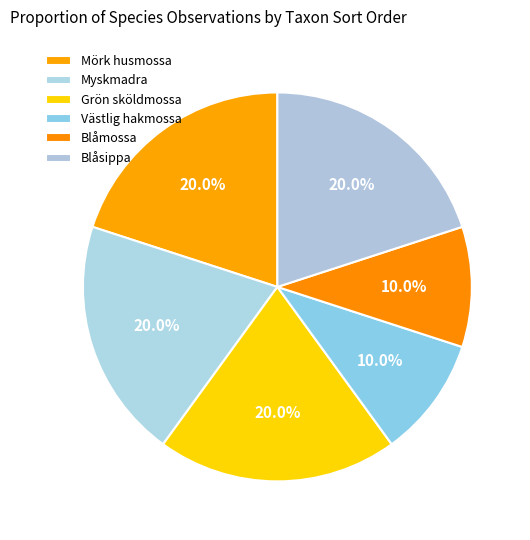

How many segments does this pie chart have?

6